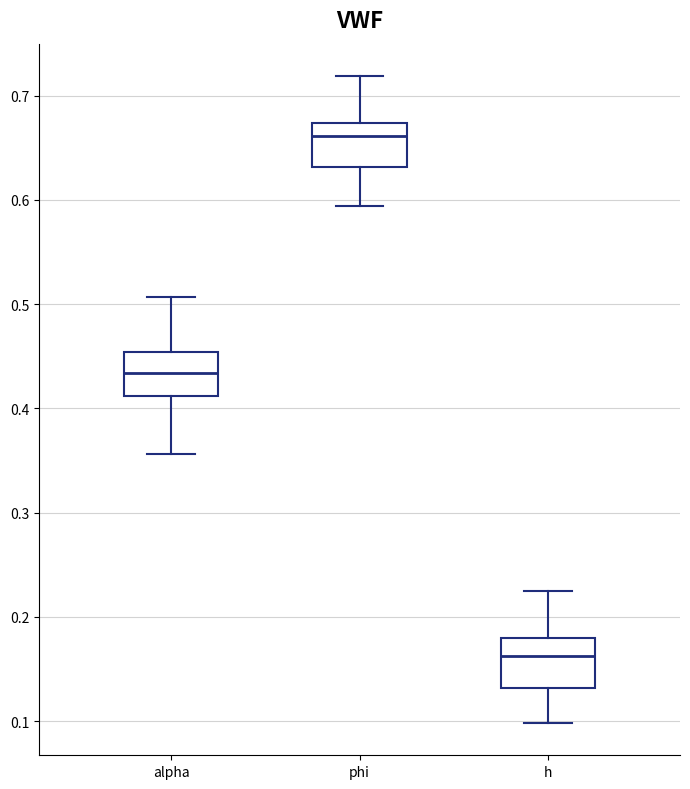

Where does the upper whisker of the box for h end on the y-axis? The values are not printed on the chart, so give them approximately, as read against the axis.

0.23